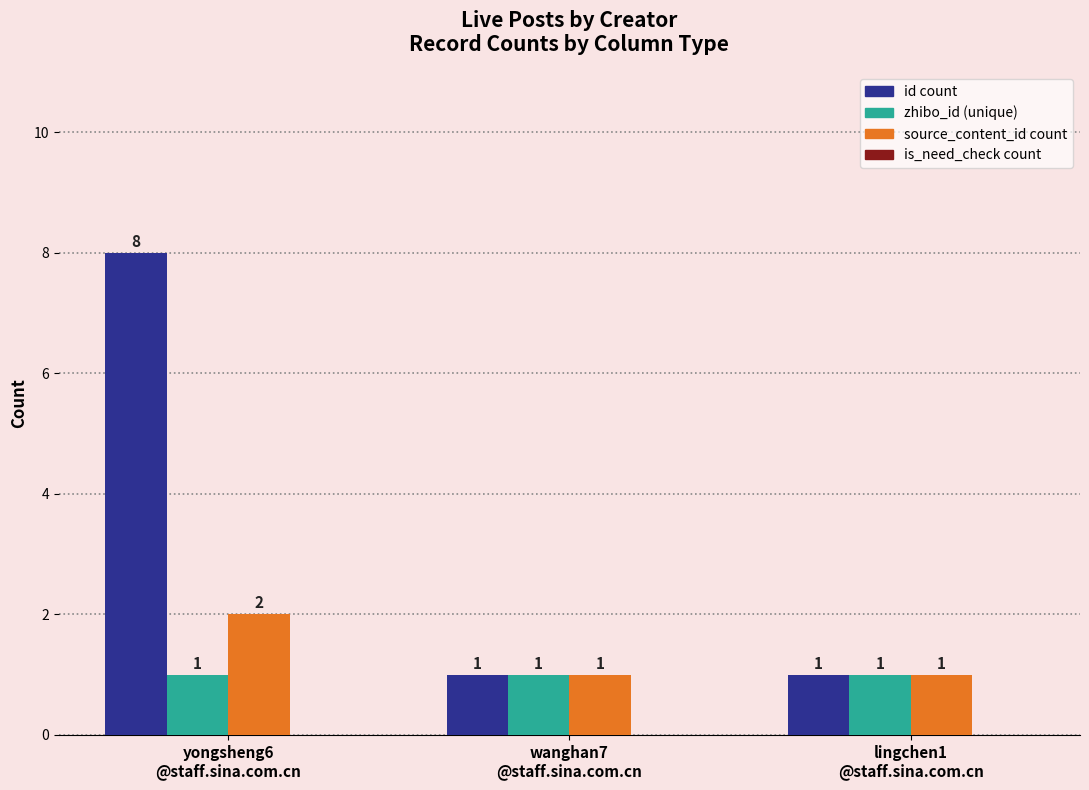

Rank the series by their maximum value, from lowest to highest.

zhibo_id (unique), source_content_id count, id count